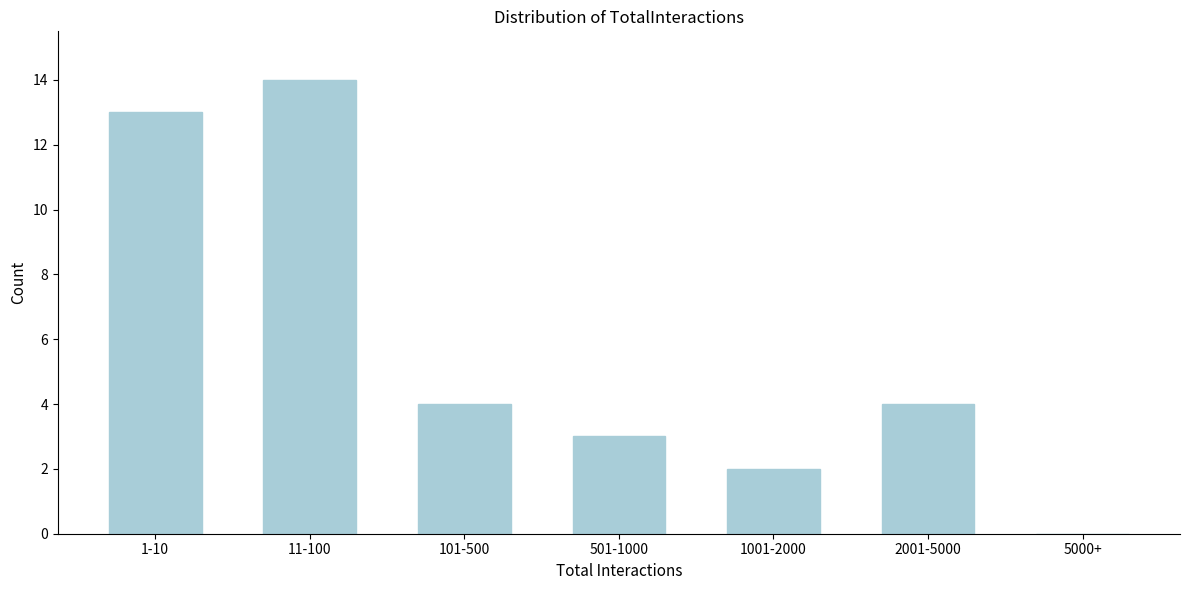

Reading left to right, what are all the values shown in this chart?

1-10=13	11-100=14	101-500=4	501-1000=3	1001-2000=2	2001-5000=4	5000+=0